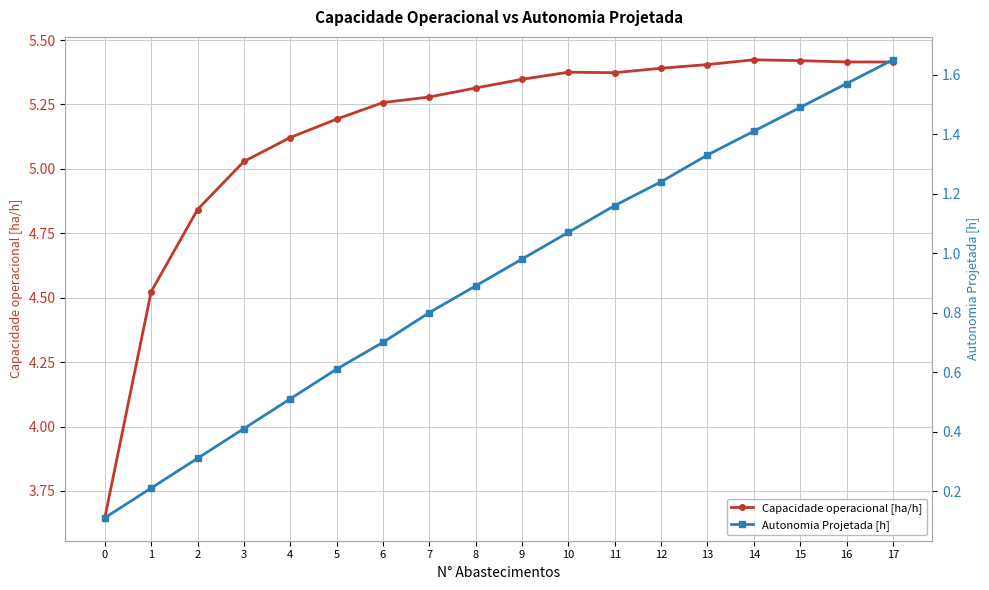

Rank the series at 7 from highest to lowest value.

Capacidade operacional [ha/h], Autonomia Projetada [h]